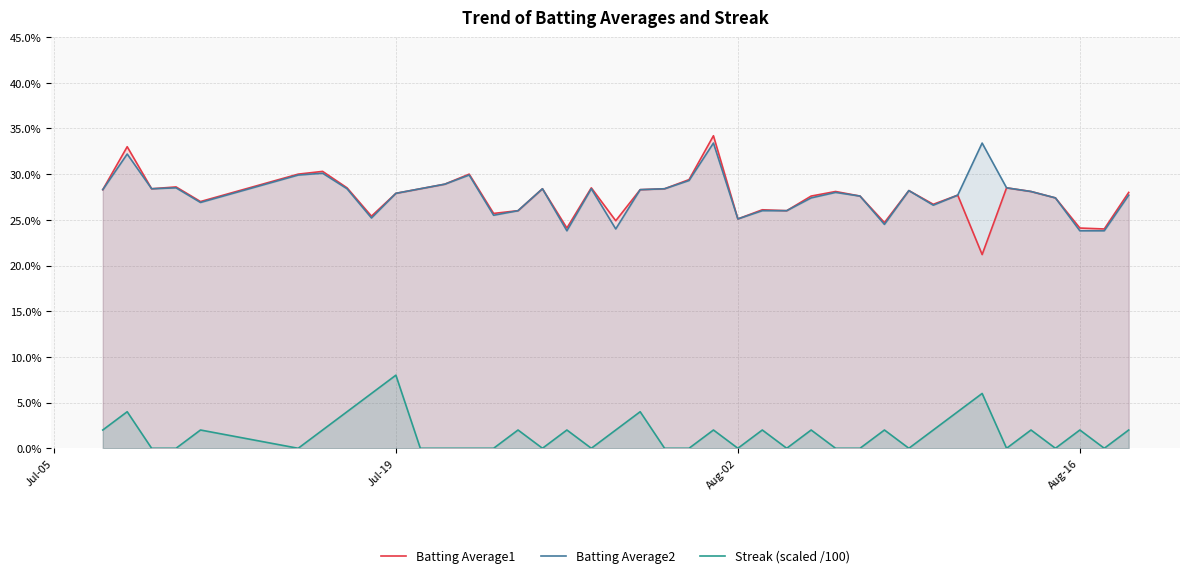

What is the difference between the maximum and minimum values in the Streak (scaled /100) series?

0.1